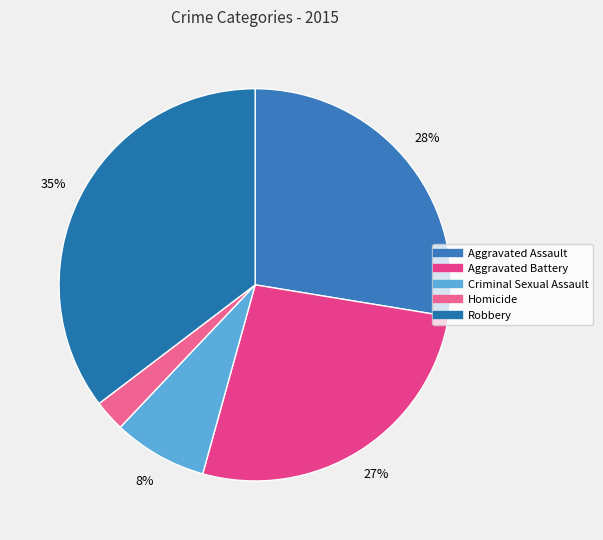

To the nearest percent, what is the difference between the Robbery and Homicide slice percentages?

33%